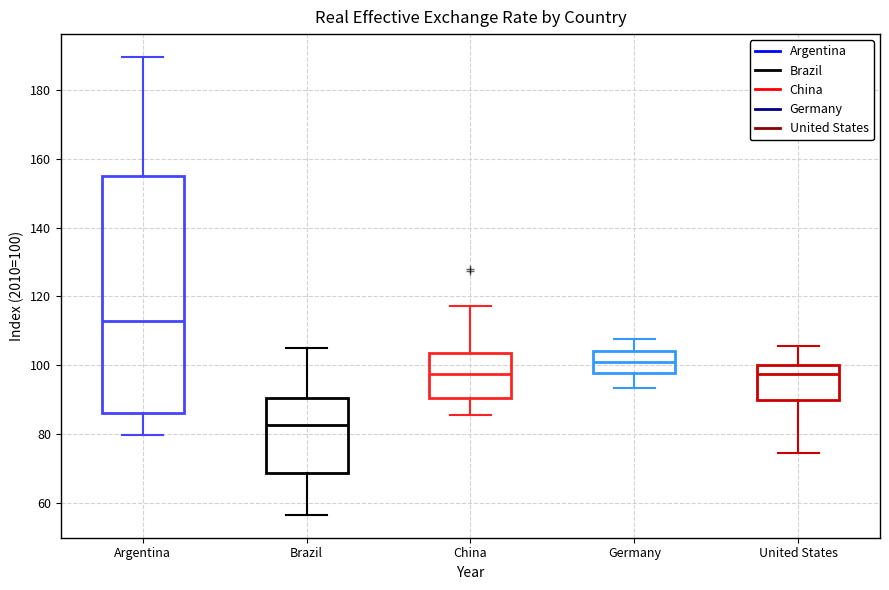

Reading left to right, read every box against the y-axis: the position of its median line, the range the box covers, and the ends of its whiskers. The values are not printed on the chart, so give them approximately, as read against the axis.

Argentina: median 112, box 86 to 154, whiskers 80 to 190
Brazil: median 82, box 68 to 90, whiskers 56 to 106
China: median 98, box 90 to 104, whiskers 86 to 118
Germany: median 102, box 98 to 104, whiskers 94 to 108
United States: median 98, box 90 to 100, whiskers 74 to 106